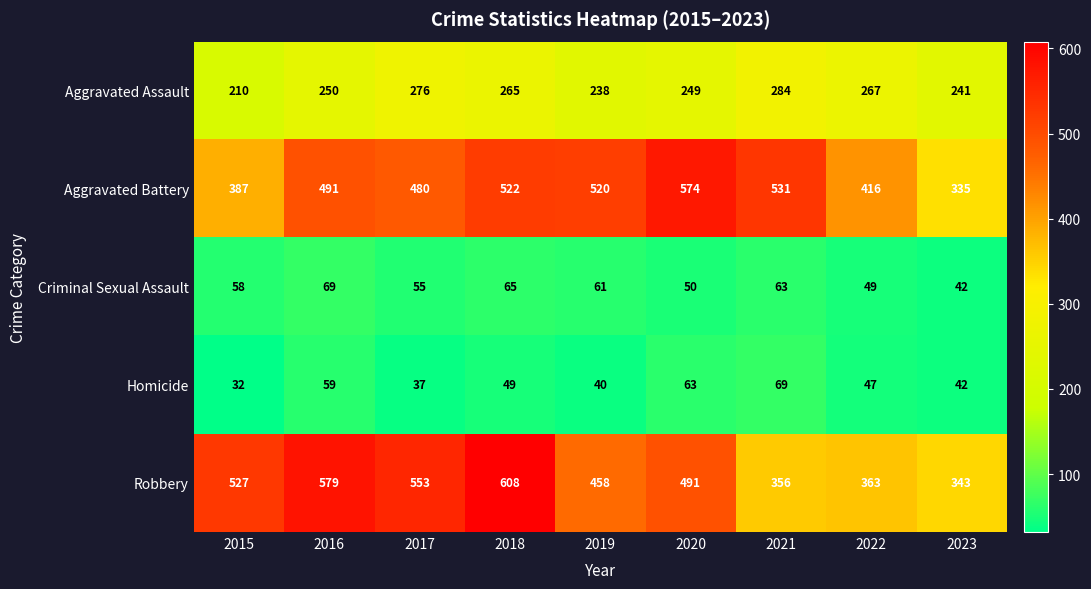

Is it true that Aggravated Battery equals 139 at 2016?

False